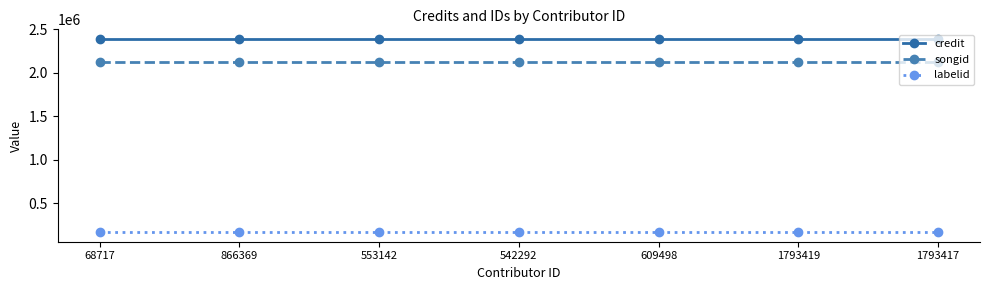

What is the total value across all series at 542292?

4689881